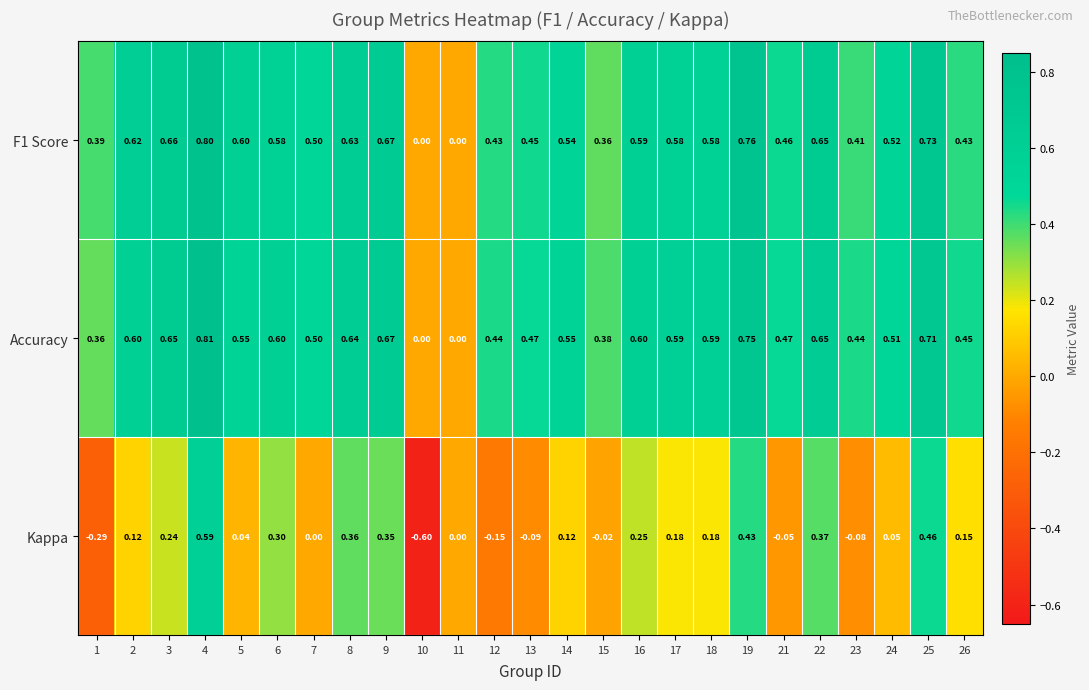

Which series has the largest range (max minus min)?

Kappa